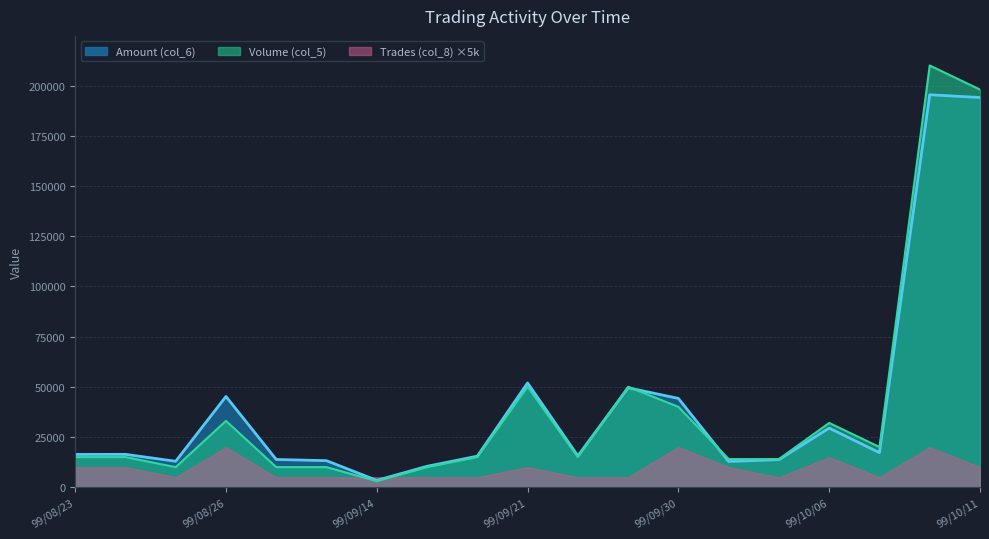

What is the spread (max minus min) of values at 99/10/04?

1200